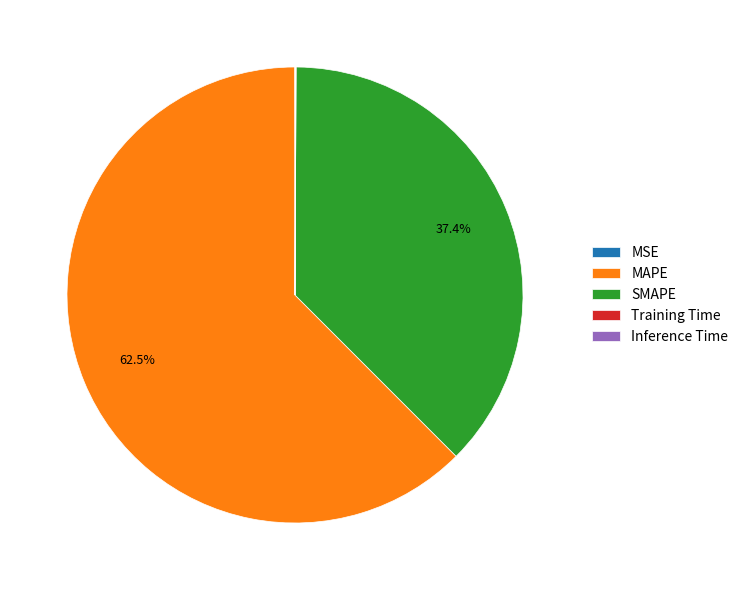

What percentage is NOT represented by SMAPE?

62.6%